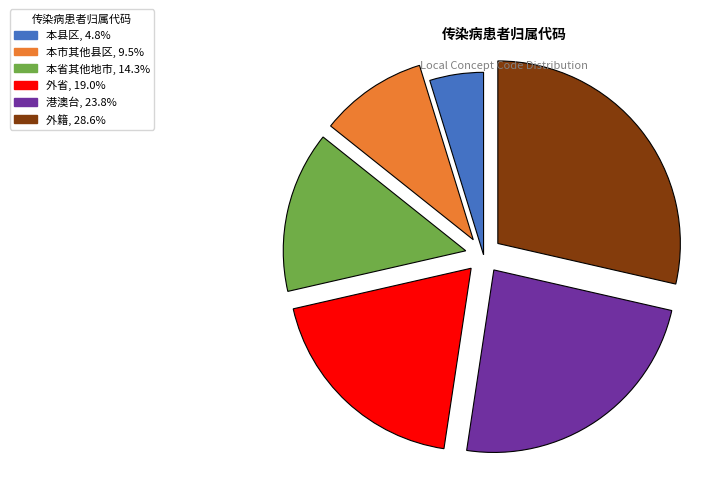

What is the ratio of the value at 港澳台 to the value at 本县区?

5.0